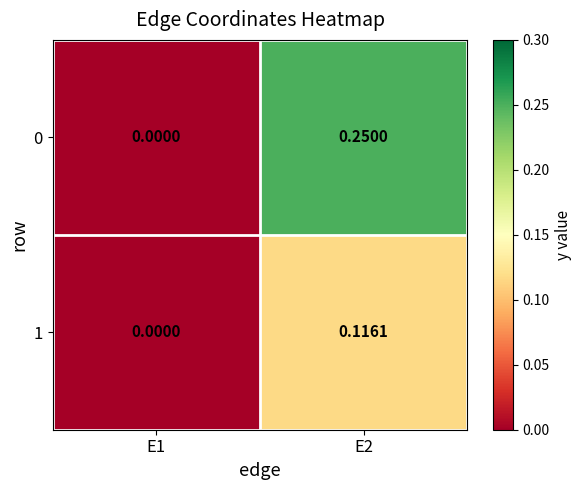

Is the value of 1 at E1 greater than the value of 0 at E2?

No